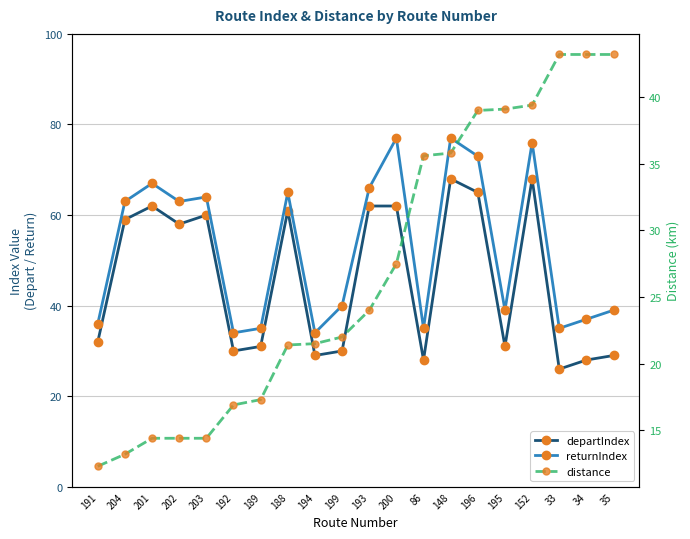

How many distinct data groups are displayed?

3